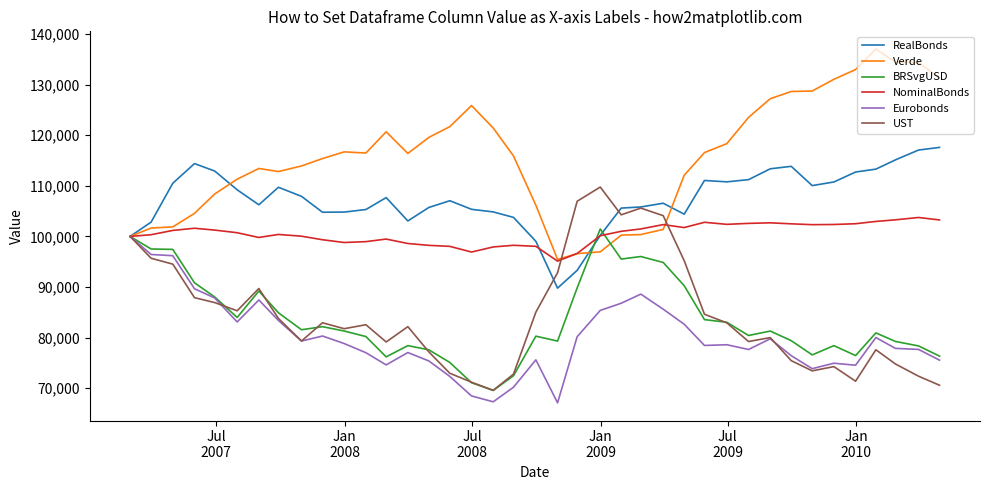

What is the lowest value of the Eurobonds series?

67109.9